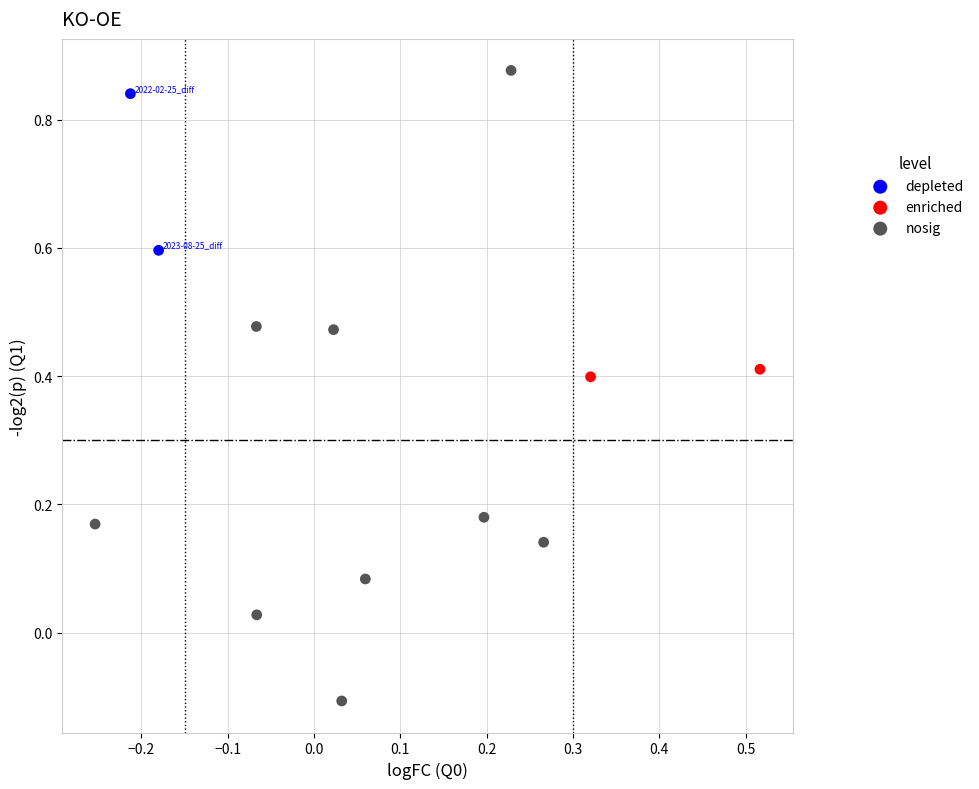

What are all the series names shown in the legend?

depleted, enriched, nosig